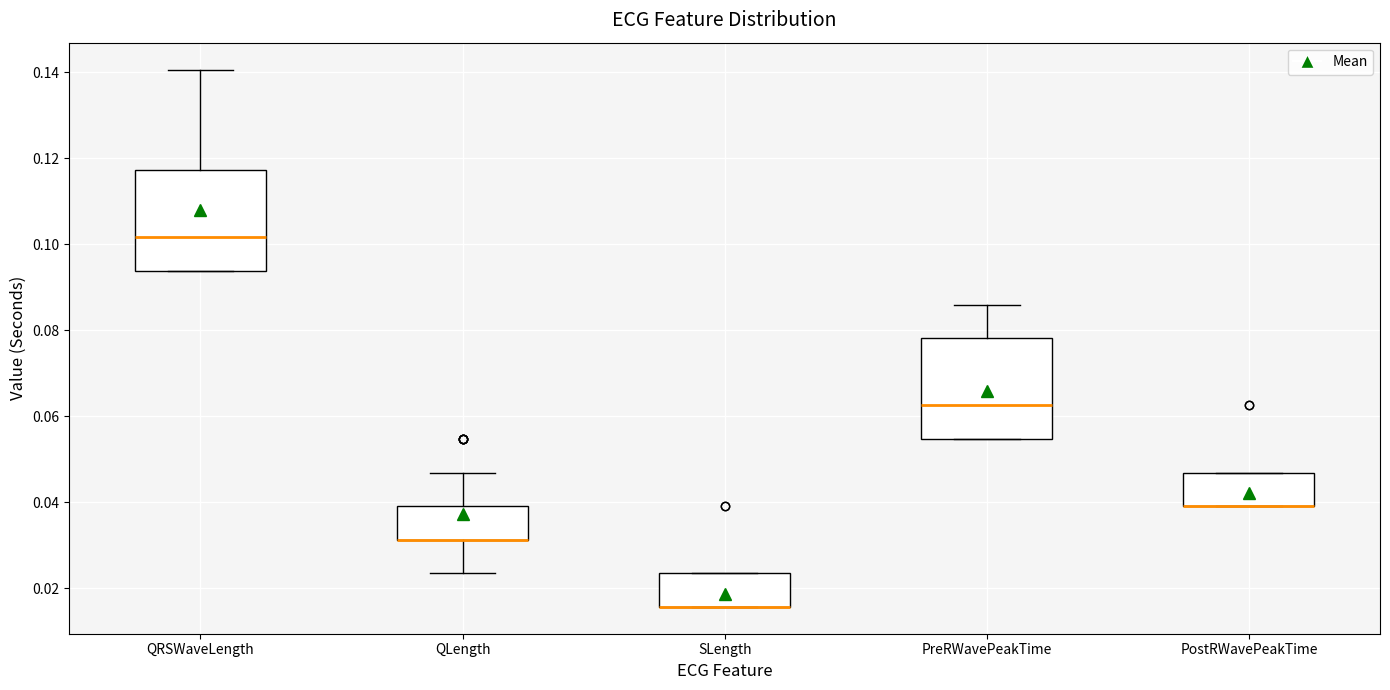

Reading left to right, read every box against the y-axis: the position of its median line, the range the box covers, and the ends of its whiskers. The values are not printed on the chart, so give them approximately, as read against the axis.

QRSWaveLength: median 0.102, box 0.094 to 0.118, whiskers 0.094 to 0.140
QLength: median 0.032 (drawn on the box's lower edge), box 0.032 to 0.040, whiskers 0.024 to 0.046
SLength: median 0.016 (drawn on the box's lower edge), box 0.016 to 0.024, whiskers 0.016 to 0.024
PreRWavePeakTime: median 0.062, box 0.054 to 0.078, whiskers 0.054 to 0.086
PostRWavePeakTime: median 0.040 (drawn on the box's lower edge), box 0.040 to 0.046, whiskers 0.040 to 0.046